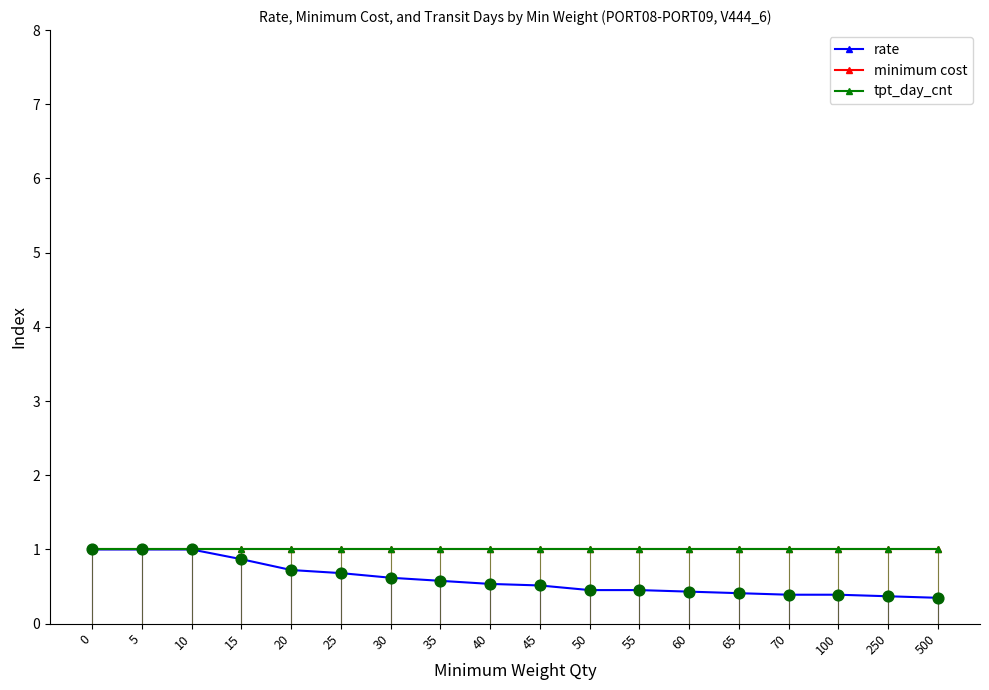

What is the total value across all series at 250?

2.4